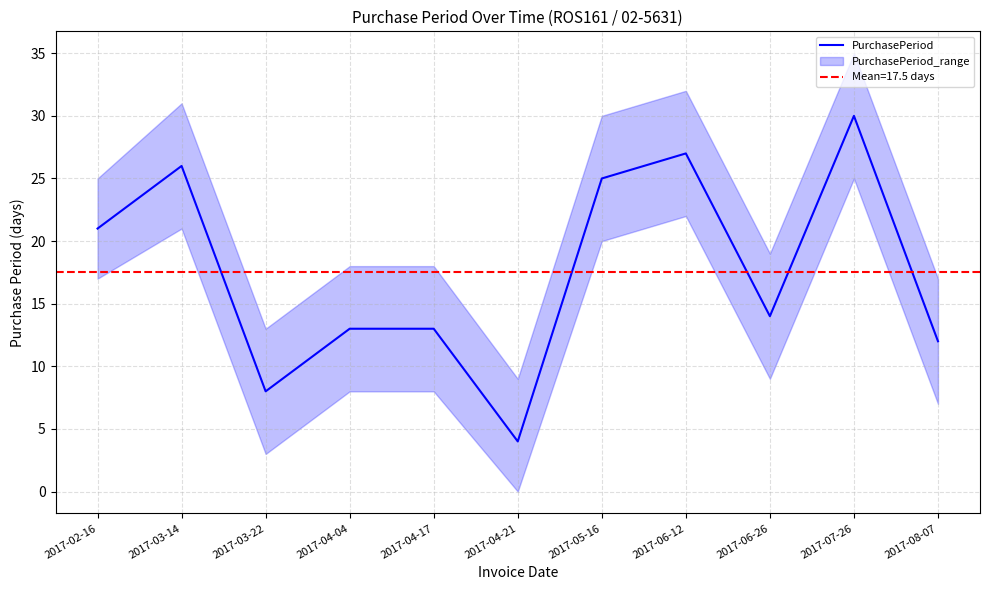

How many lines are shown in the chart?

1